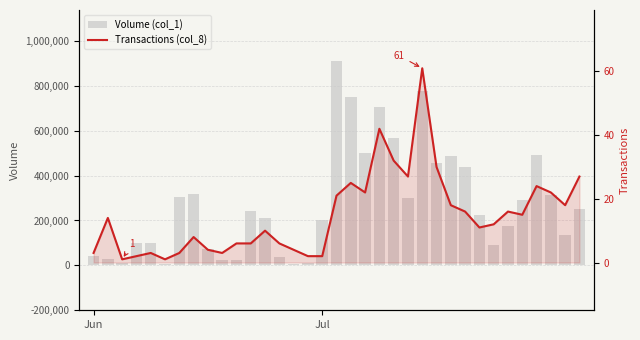

At how many categories does at least one series exceed 626764?

4